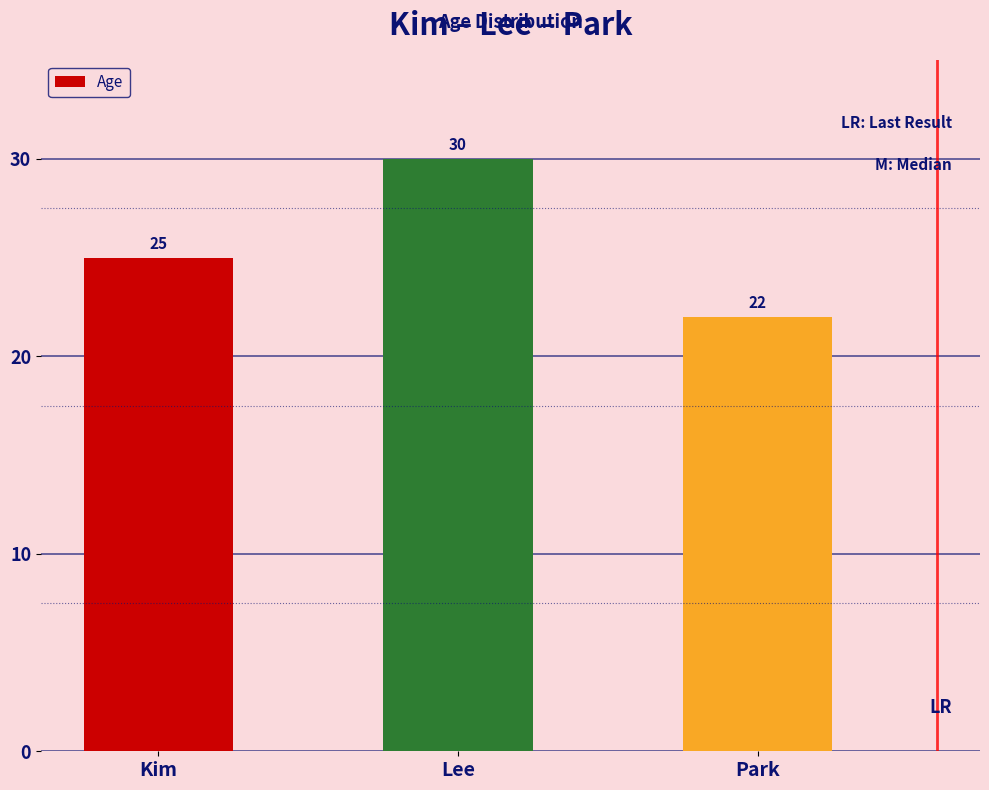

True or false: the data shows 33 at Kim.

False